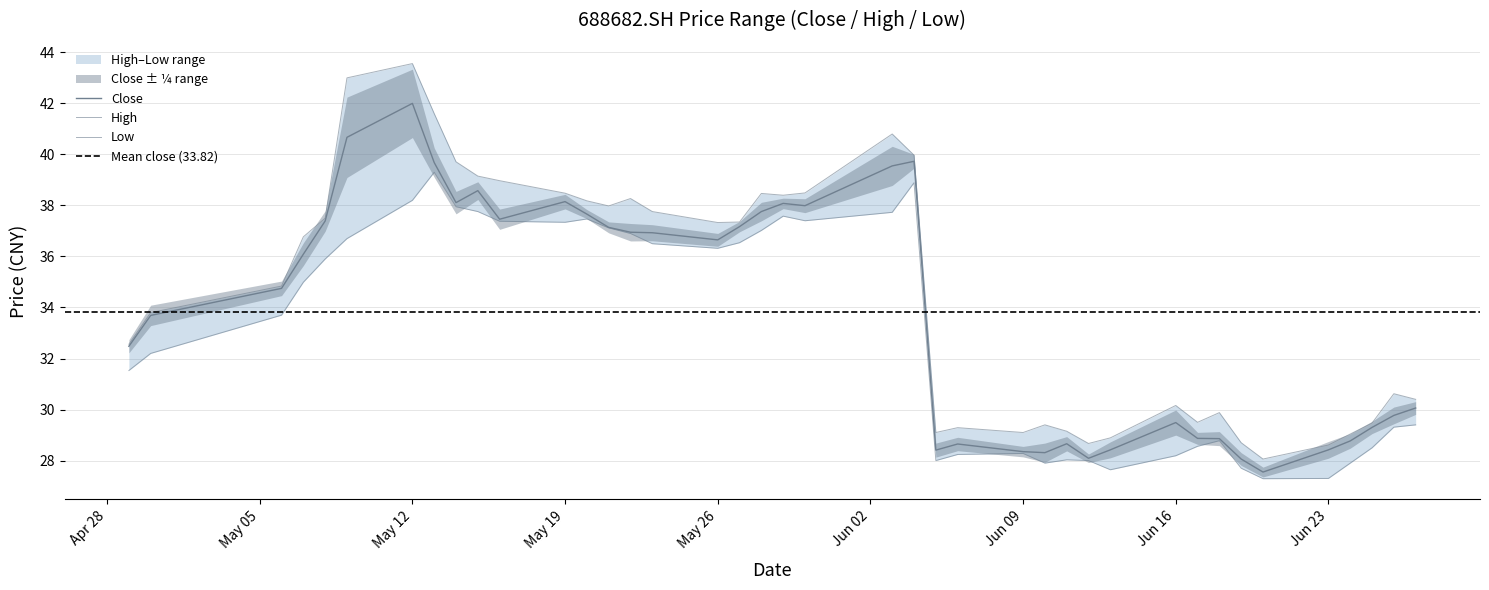

True or false: high and close intersect in this chart.

False